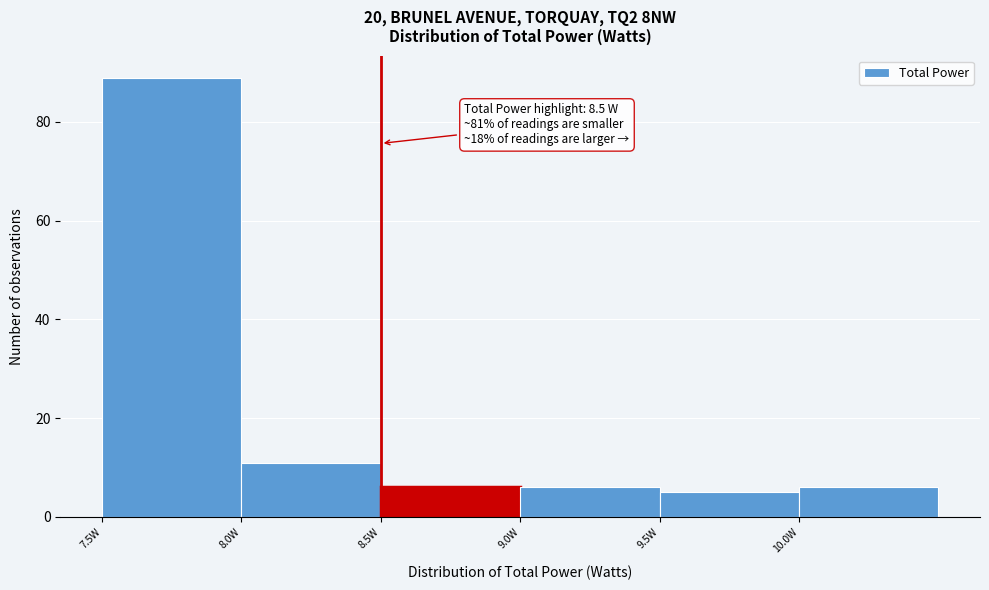

Which range on the x-axis has the tallest bar?

7.5 to 8.0